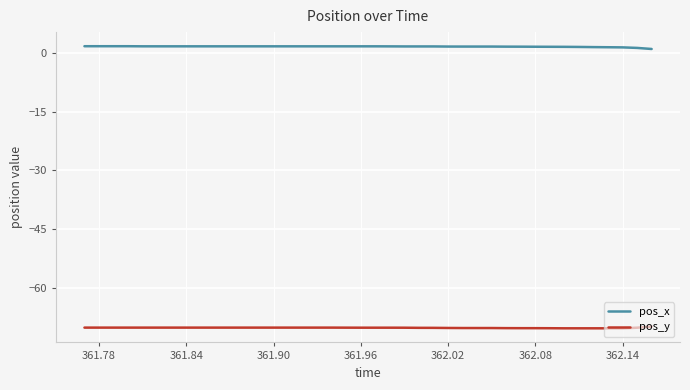

True or false: pos_x and pos_y cross at least once.

False